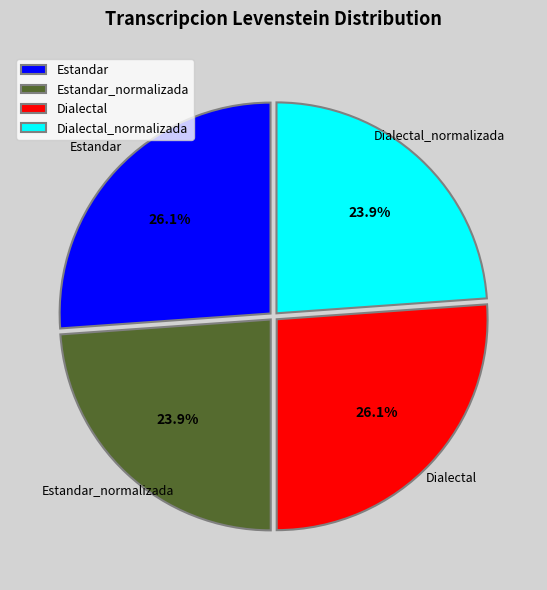

Is there any slice that represents more than half of the pie?

No